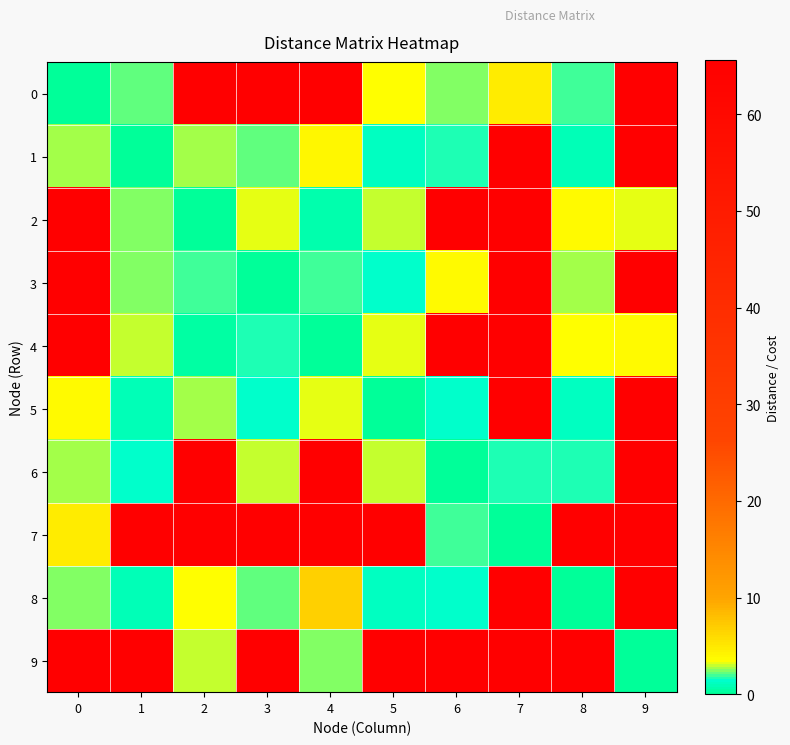

How many data points does each series have?

10